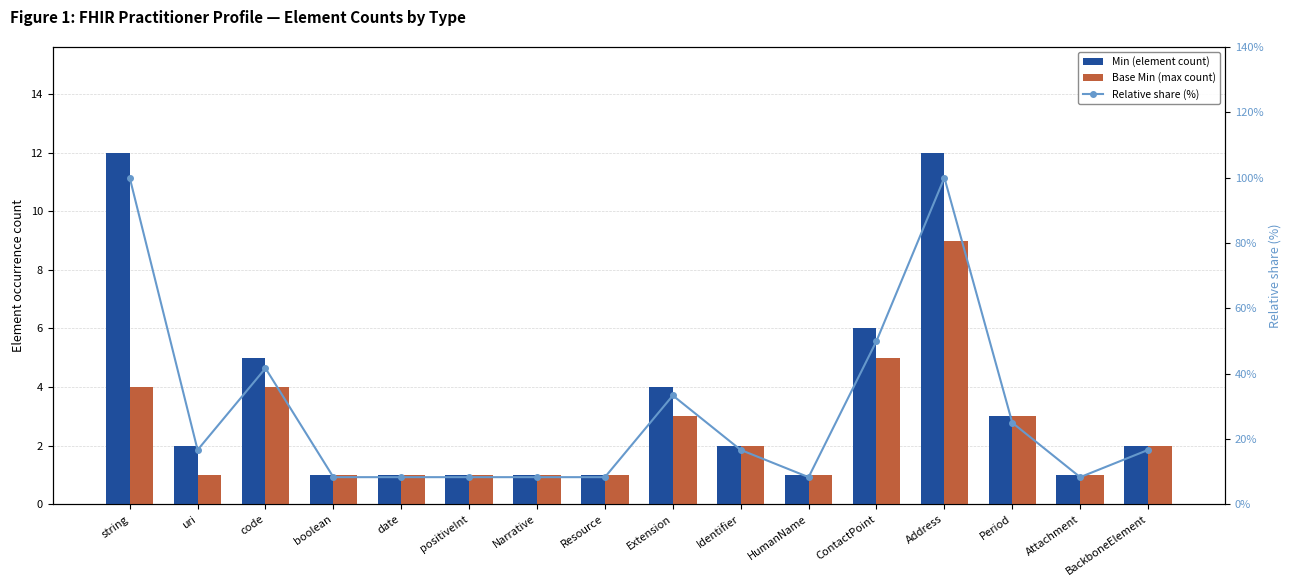

At Period, list the series in order from smallest to largest.

Min (element count), Base Min (max count), Relative share (%)